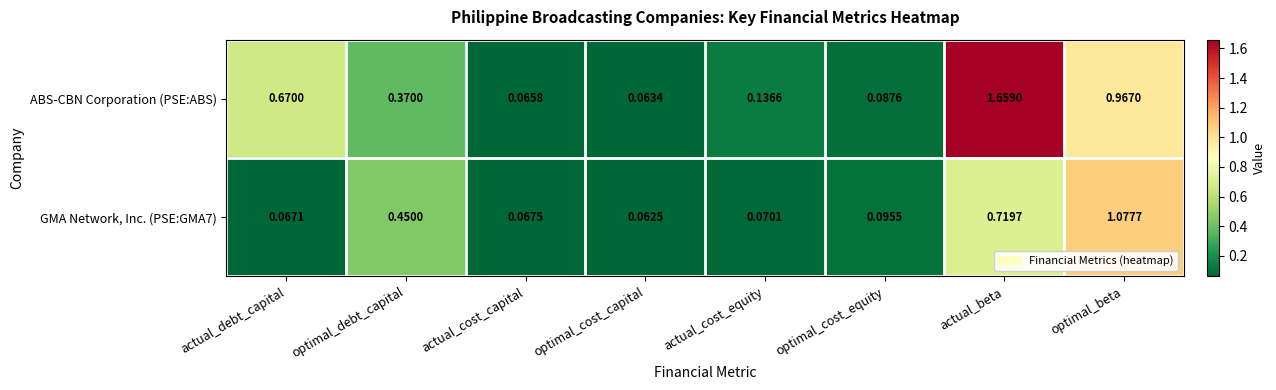

At which category does the chart reach its peak across all series?

actual_beta